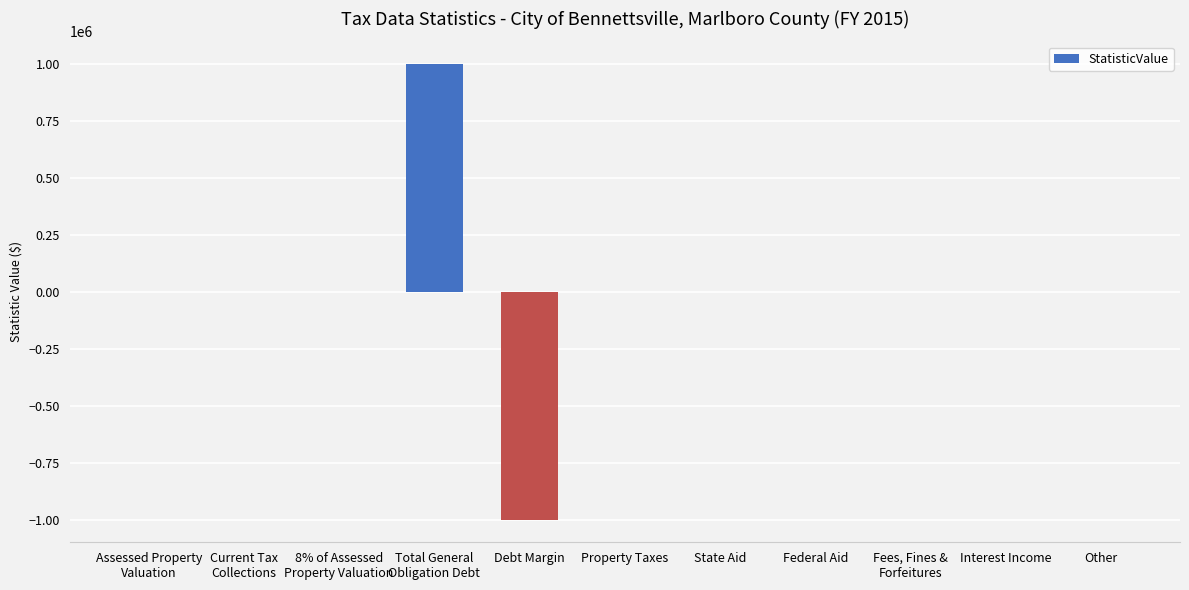

Are the bars grouped side by side (vs. stacked)?

No